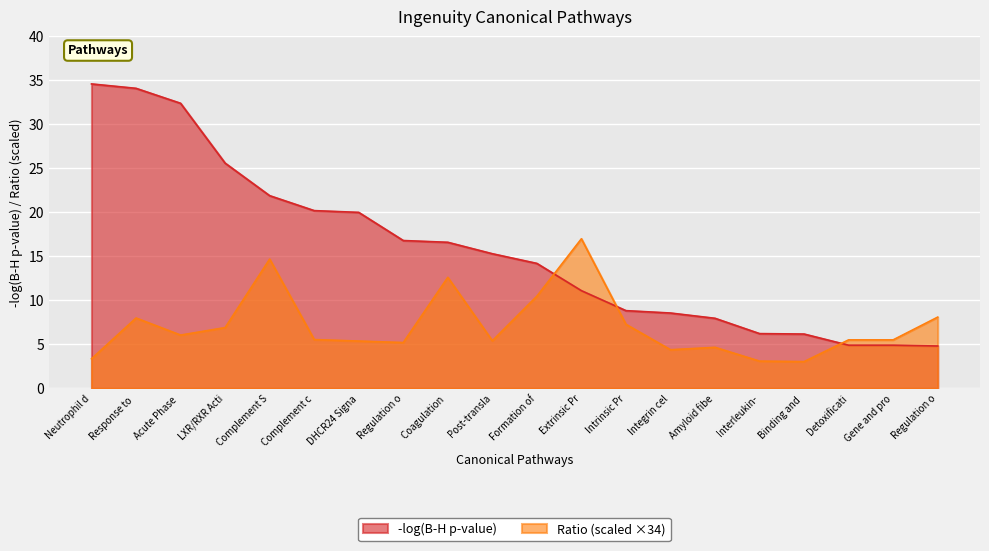

What are all the series names shown in the legend?

-log(B-H p-value), Ratio (scaled ×34)